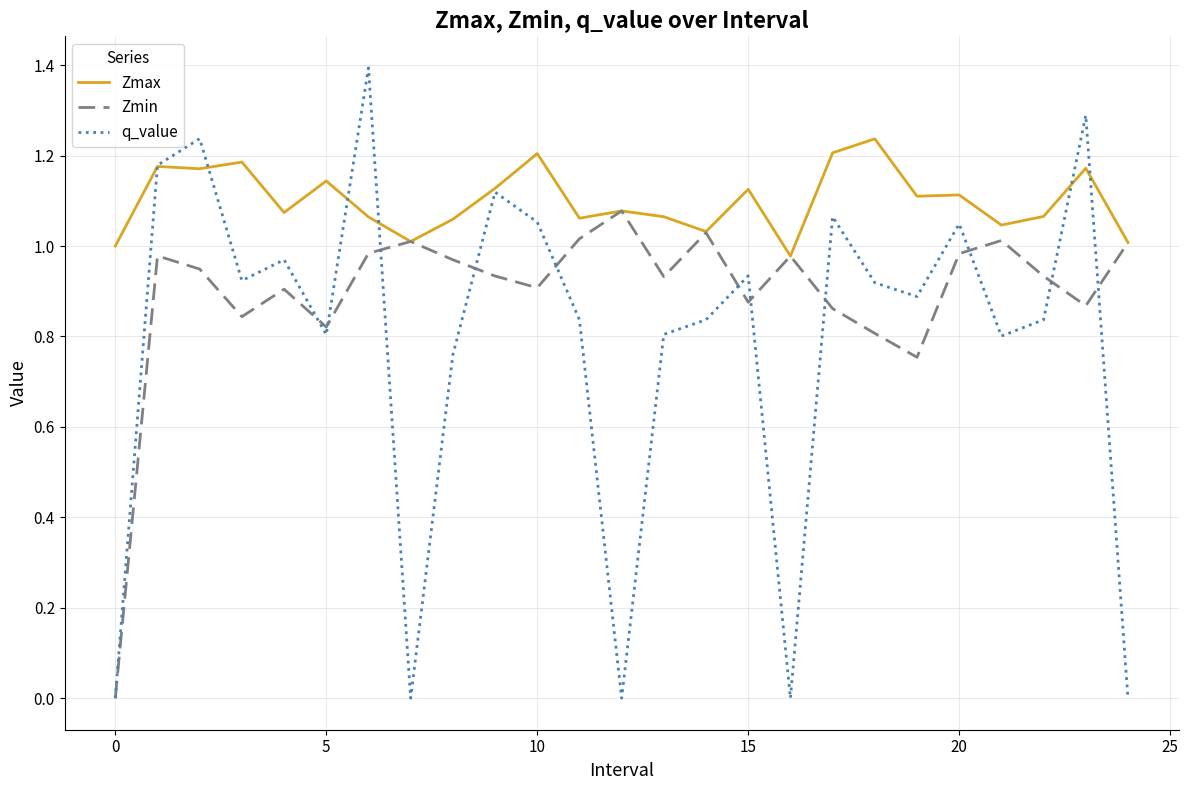

What is the maximum value for q_value?

1.4